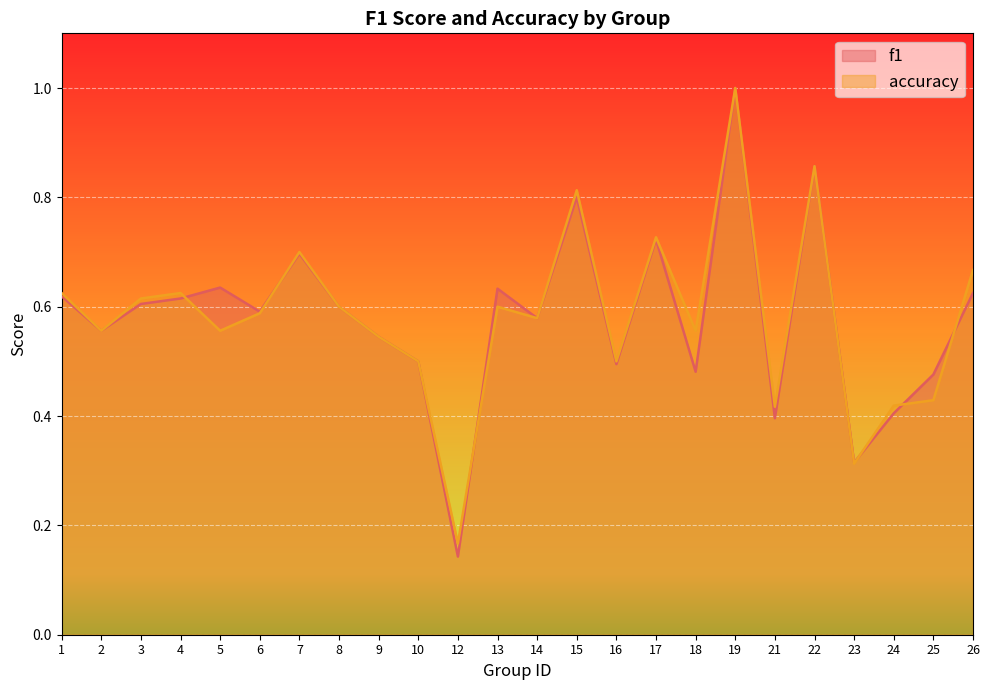

At which category does accuracy reach its first local valley?

2